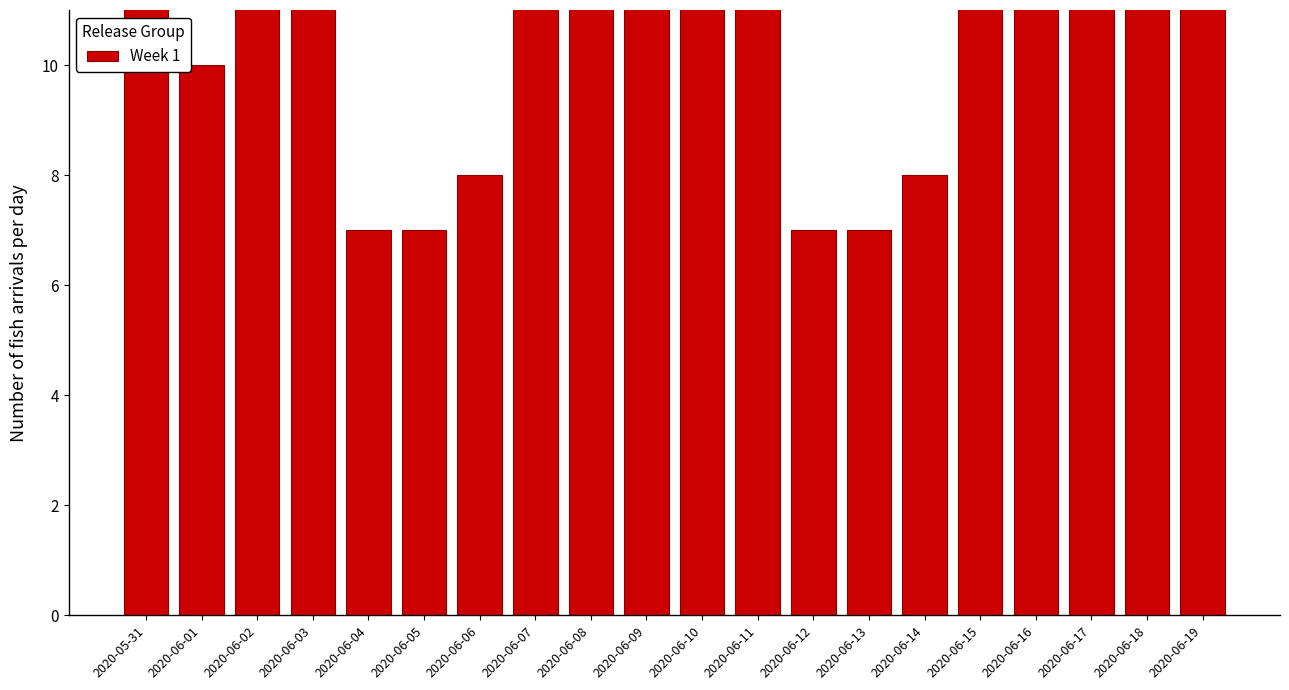

What is the smallest value displayed?

7